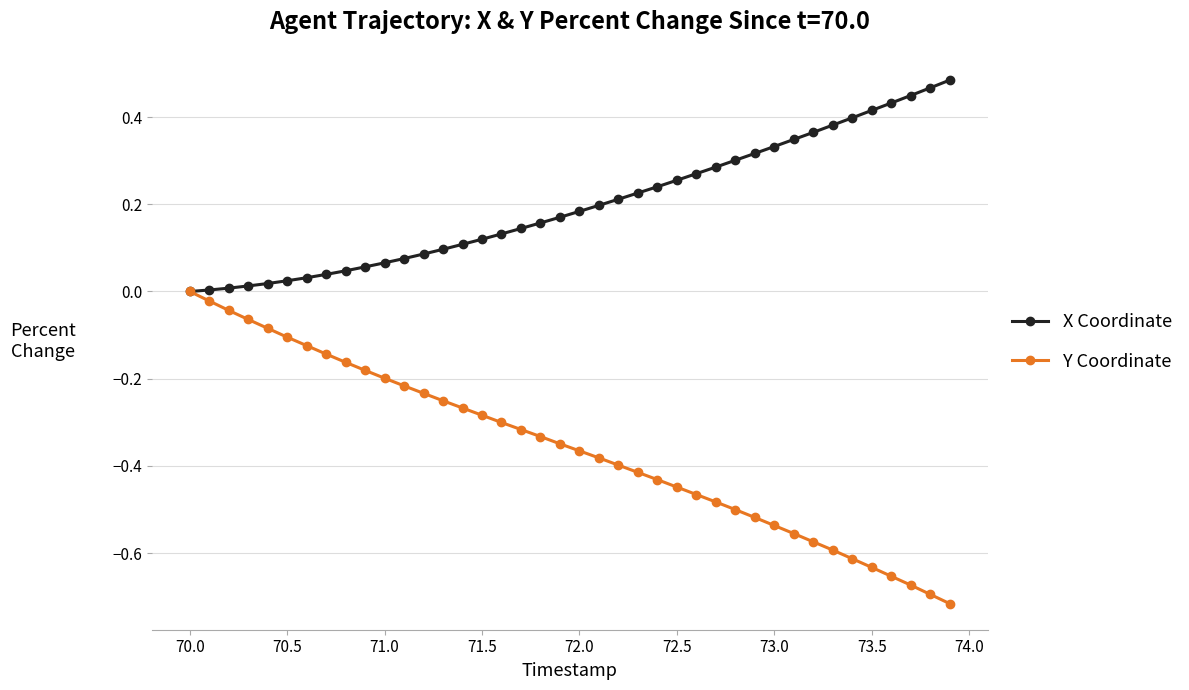

Which series has the largest total across all categories?

X Coordinate